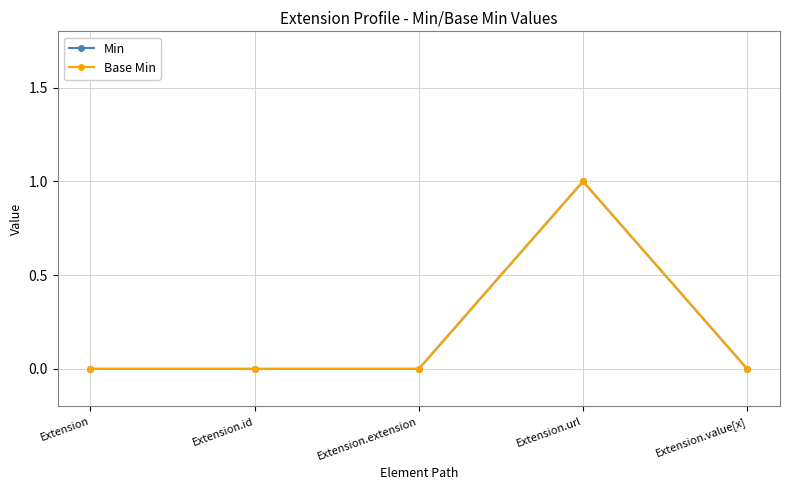

Is this an area chart (filled region under the line)?

No